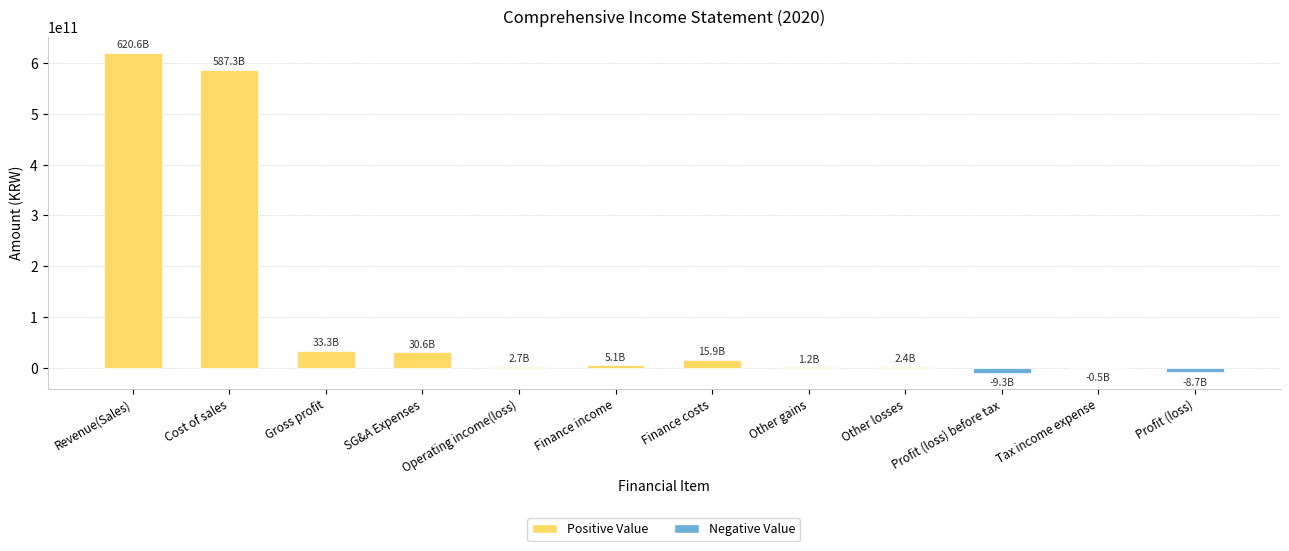

What is the change in value from SG&A Expenses to Operating income(loss)?

-27902235728